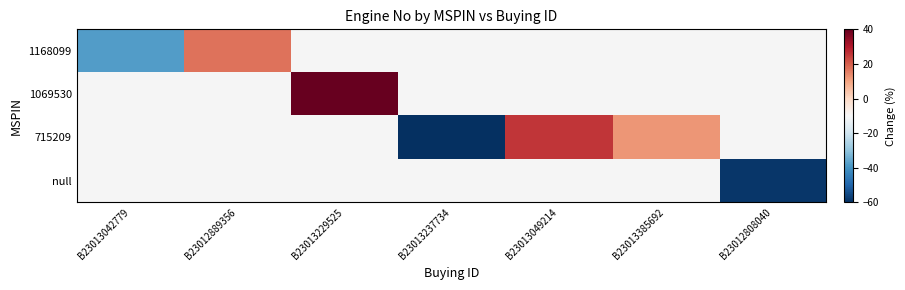

How many distinct data groups are displayed?

4